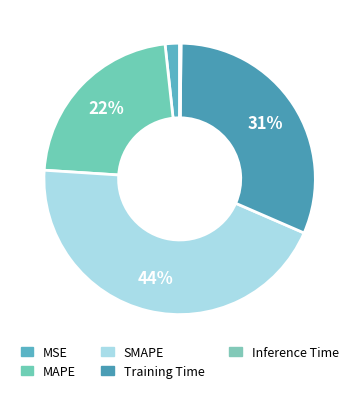

What percentage is the MAPE slice, to the nearest percent?

22%